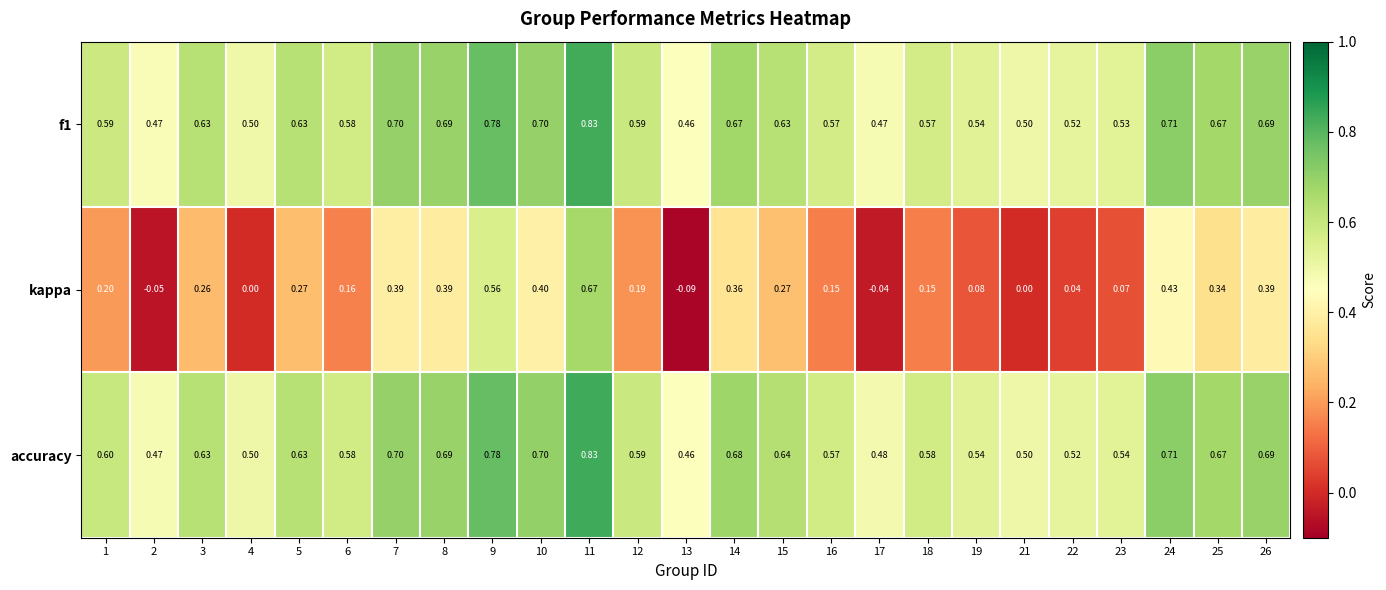

Is the value of kappa at 19 greater than the value of f1 at 10?

No